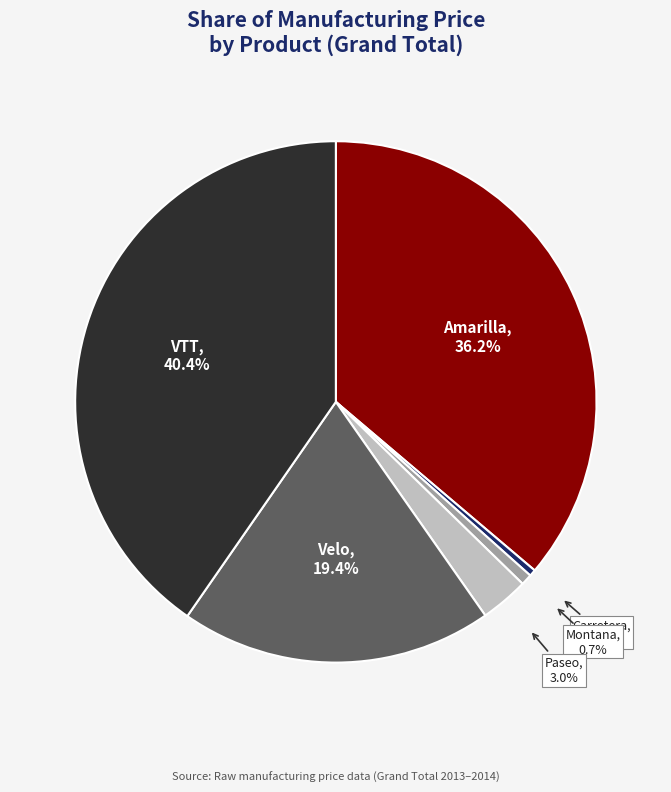

Is there any slice that represents more than half of the pie?

No